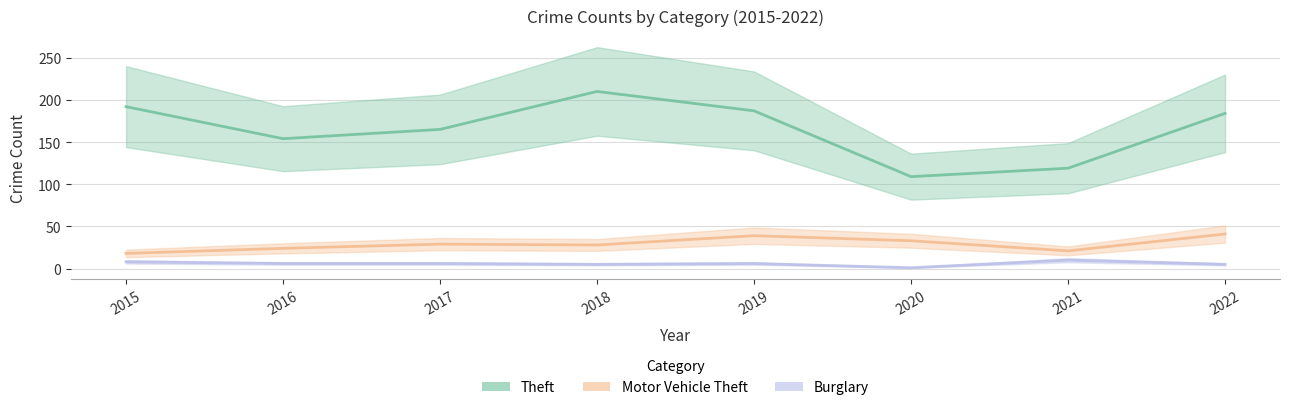

What is the spread (max minus min) of values at 2017?

159